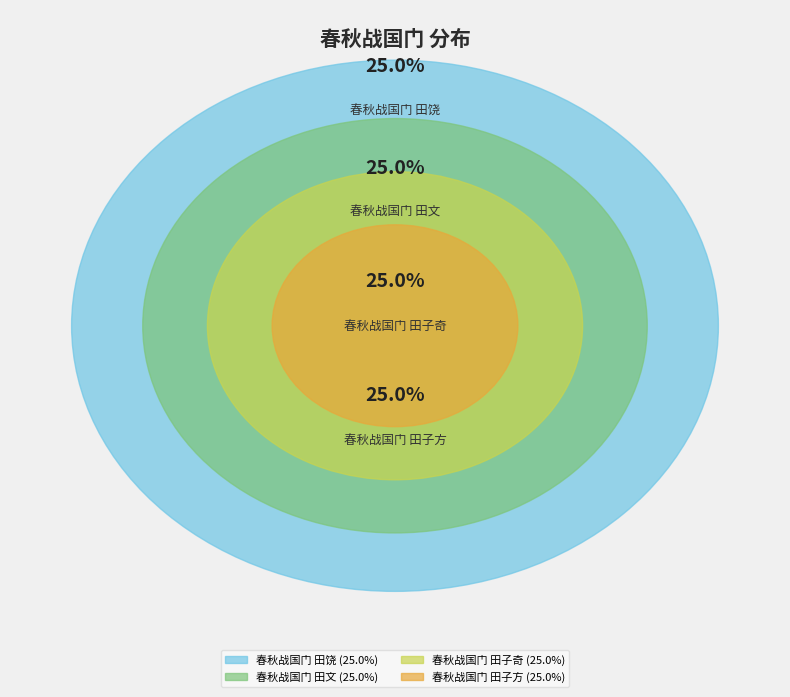

Rank the categories by value from lowest to highest.

春秋战国门 田子方, 春秋战国门 田子奇, 春秋战国门 田文, 春秋战国门 田饶